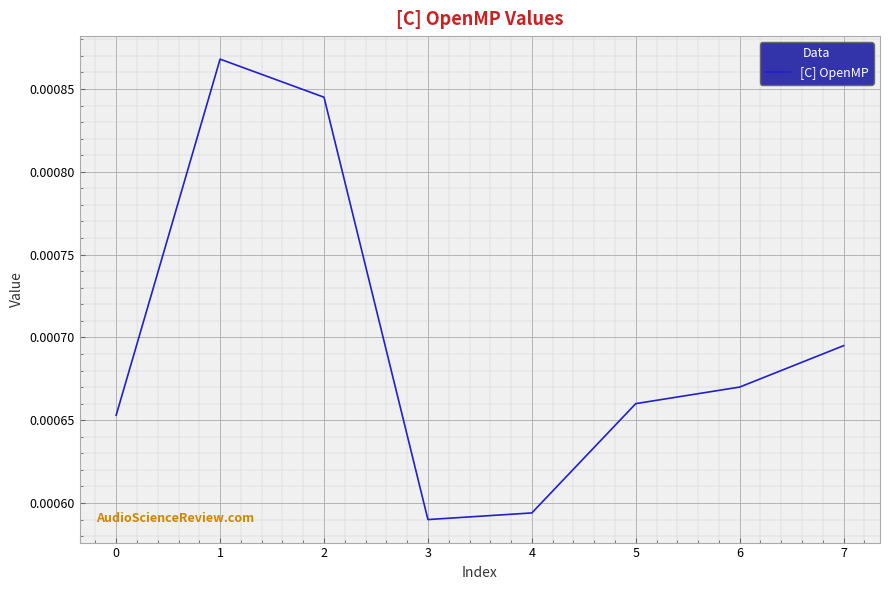

Count the values in the range 0 to 1.

8